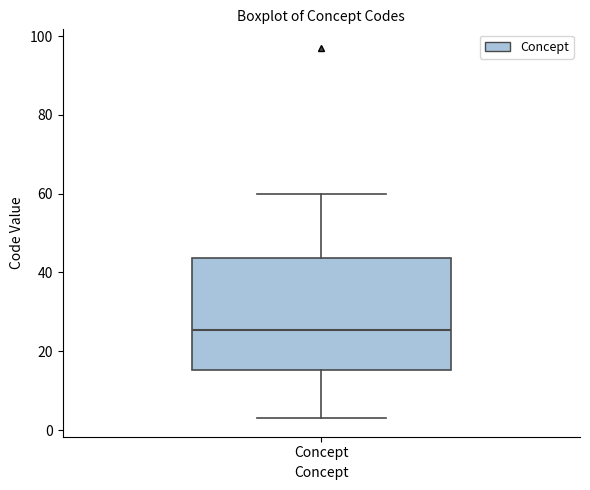

Transcribe this box plot: give where the median line is, the range the box spans, and where the two whiskers end, as read against the y-axis. The values are not printed on the chart, so give them approximately, as read against the axis.

median 26, box 16 to 44, whiskers 4 to 60